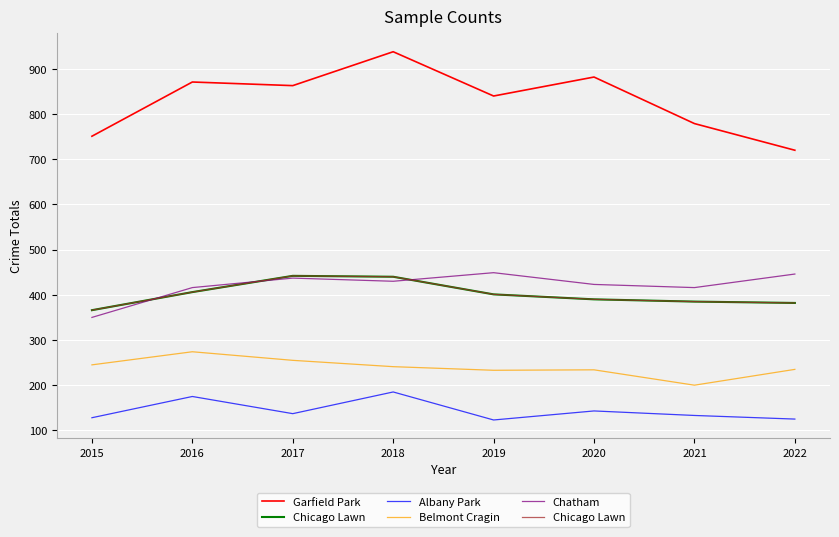

What is the smallest value displayed?

123